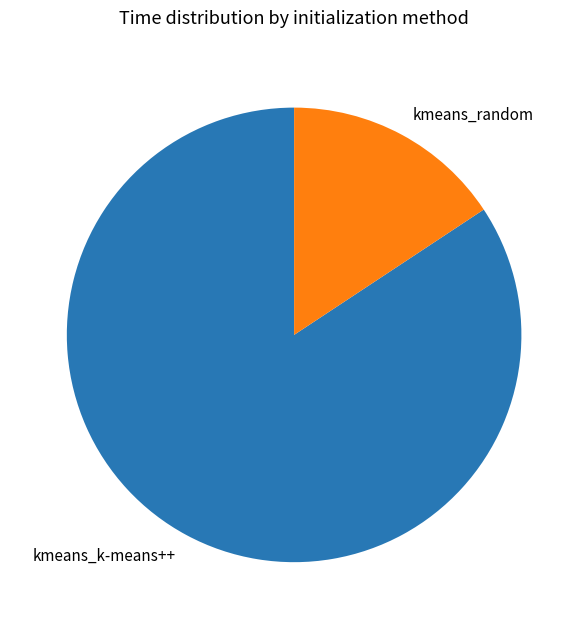

Approximately how many times larger is the value at kmeans_k-means++ compared to kmeans_random?

5.4